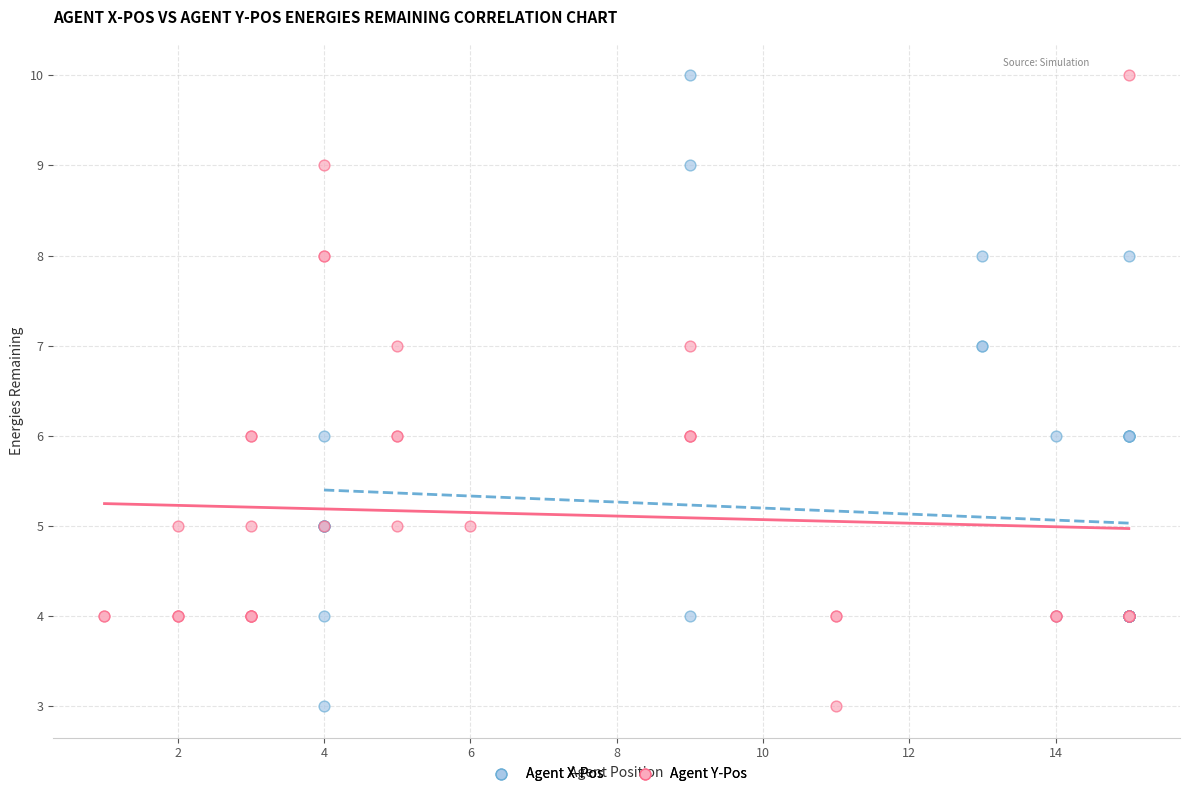

What are all the series names shown in the legend?

Agent X-Pos, Agent Y-Pos